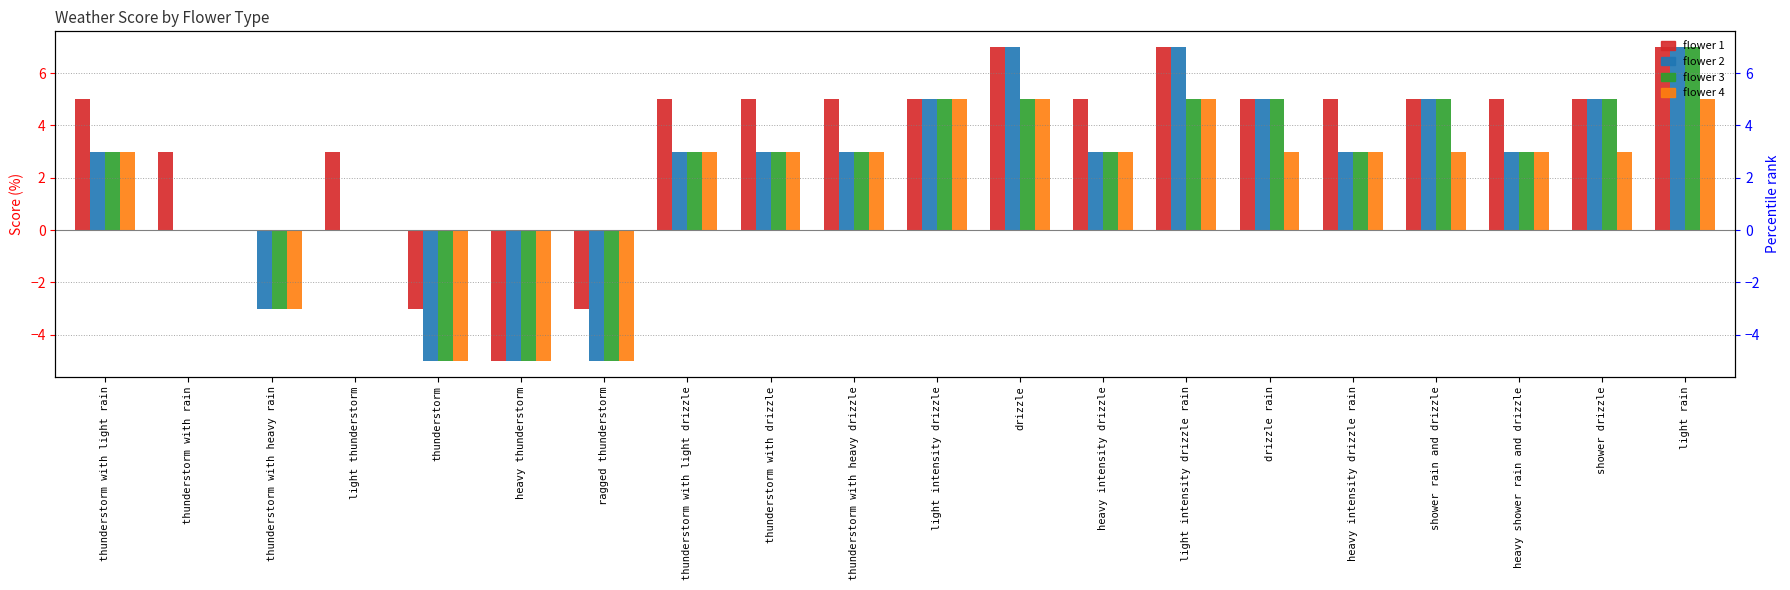

What is the difference between the highest and lowest values at drizzle rain?

2